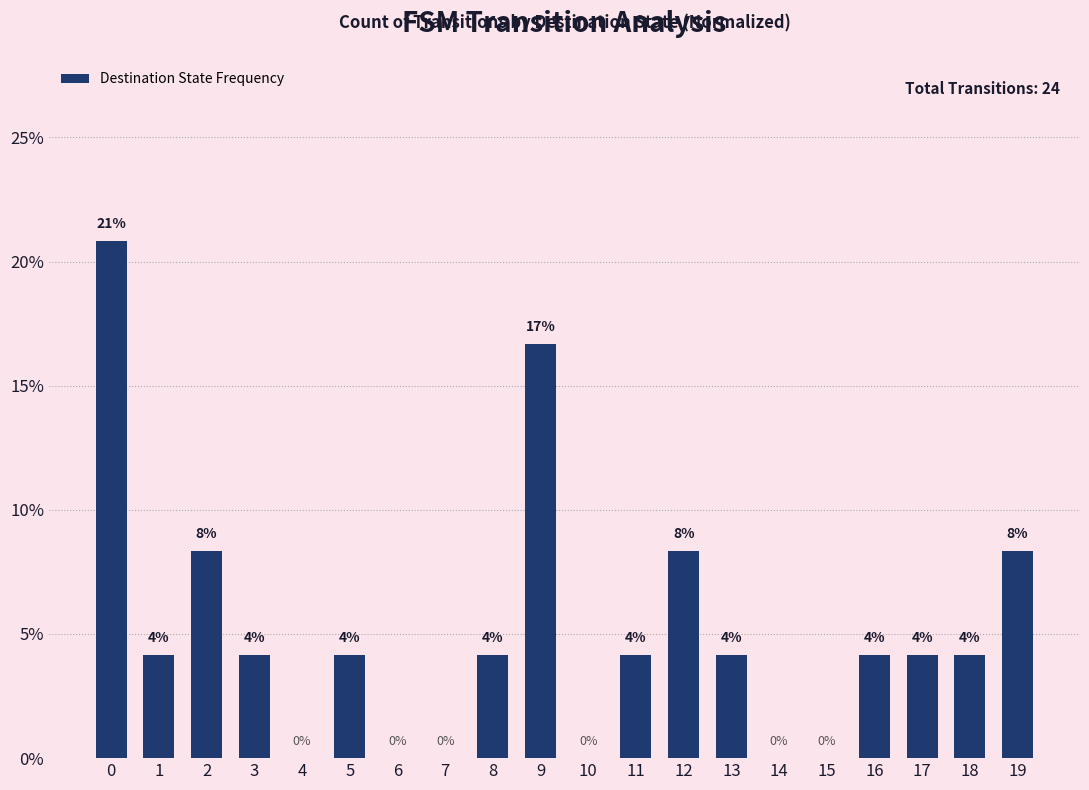

Is it true that the value at 8 is 2.0?

False